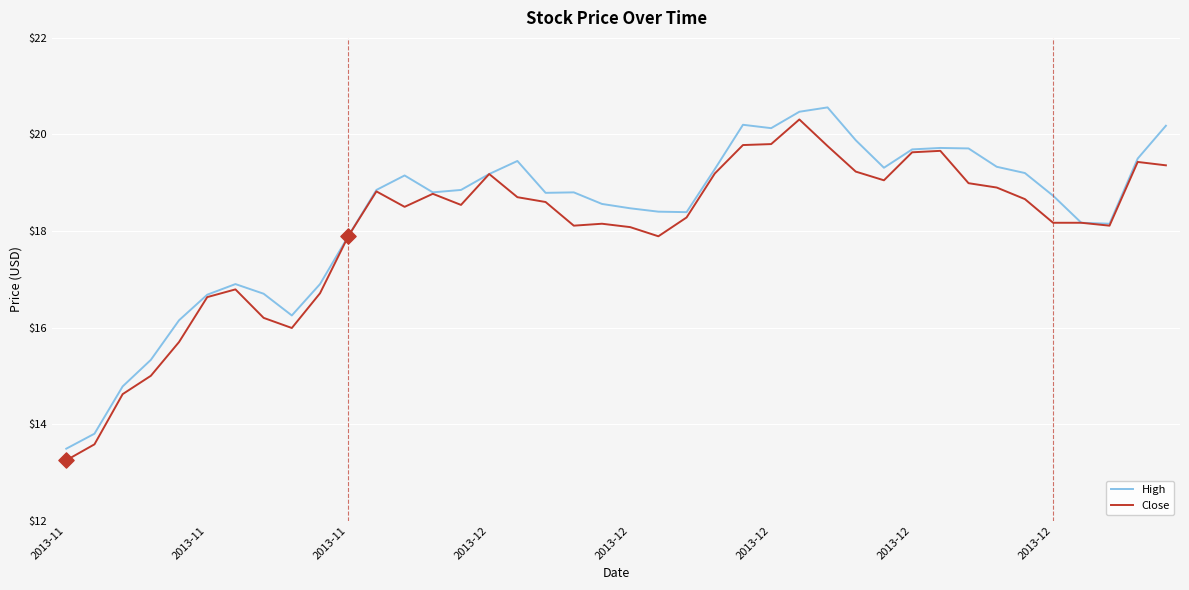

What is the maximum value shown in the chart?

20.6